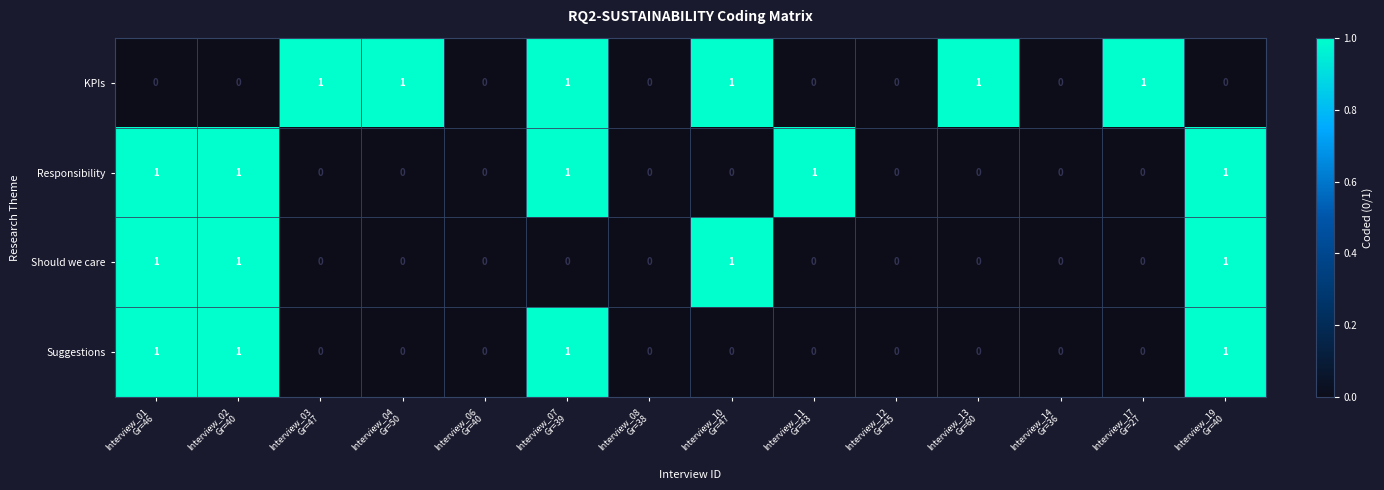

What is the sum of all KPIs values?

6